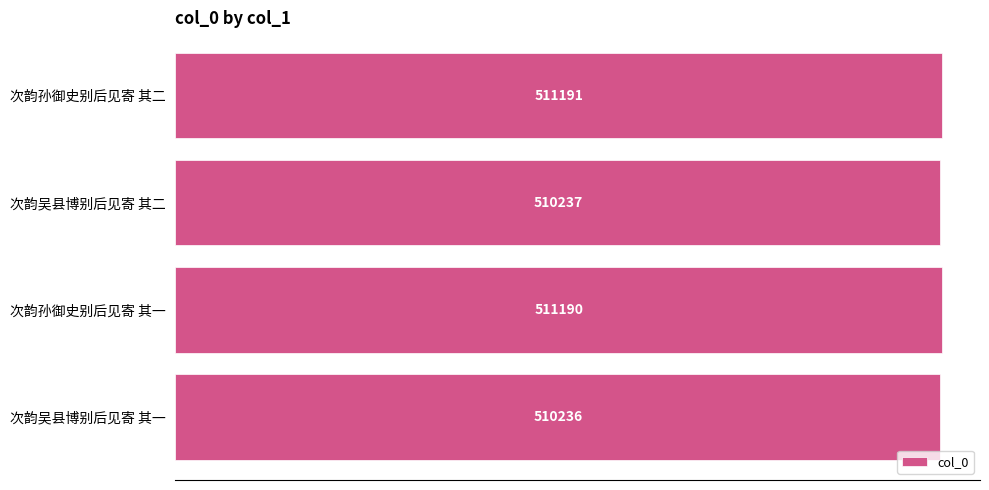

What is the maximum value shown in the chart?

511191